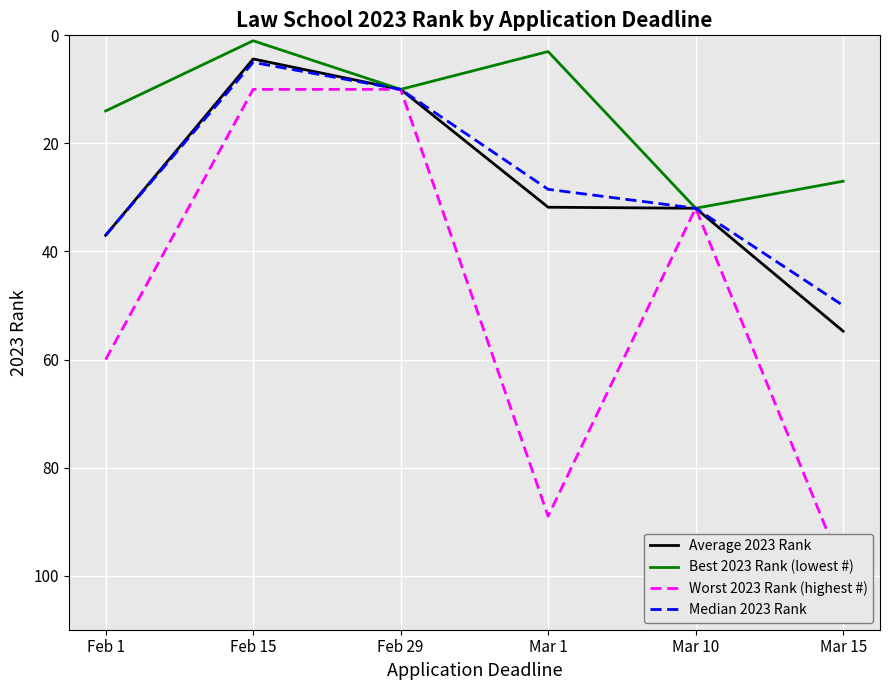

Which series changed the most between Feb 15 and Mar 15?

Worst 2023 Rank (highest #)